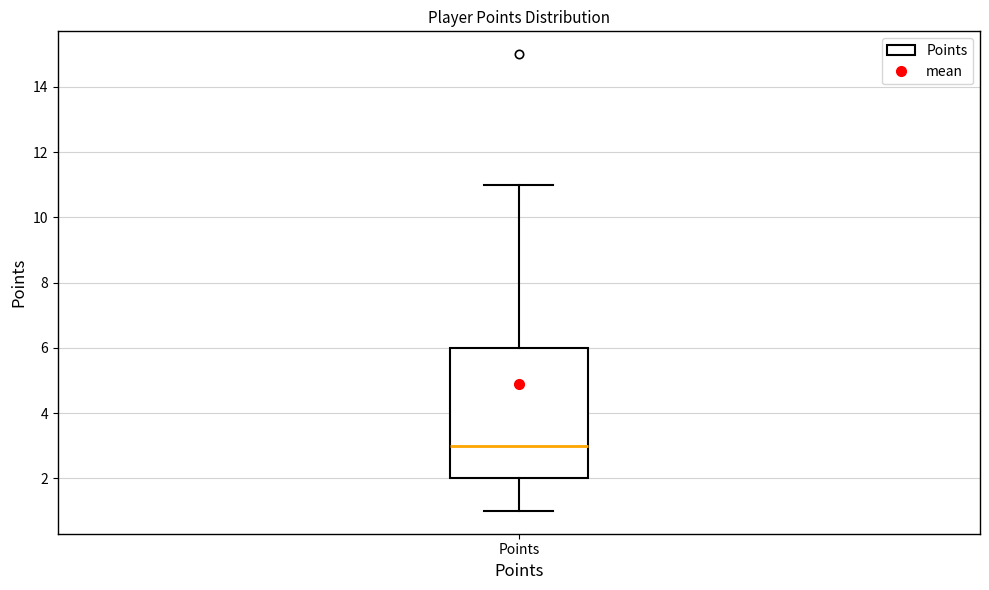

Where is the lower edge of the box for Points on the y-axis? The values are not printed on the chart, so give them approximately, as read against the axis.

2